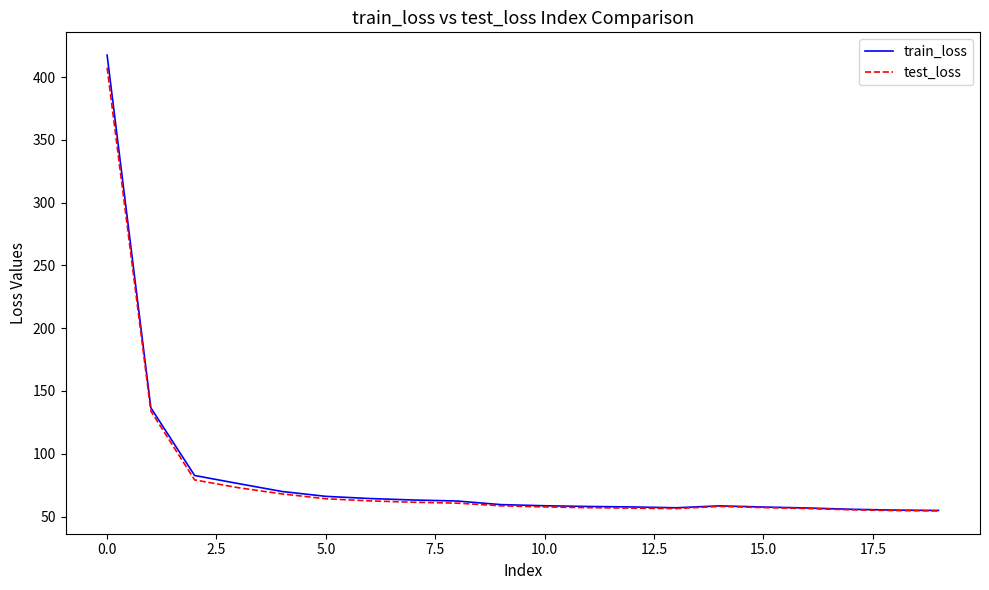

How many distinct data groups are displayed?

2